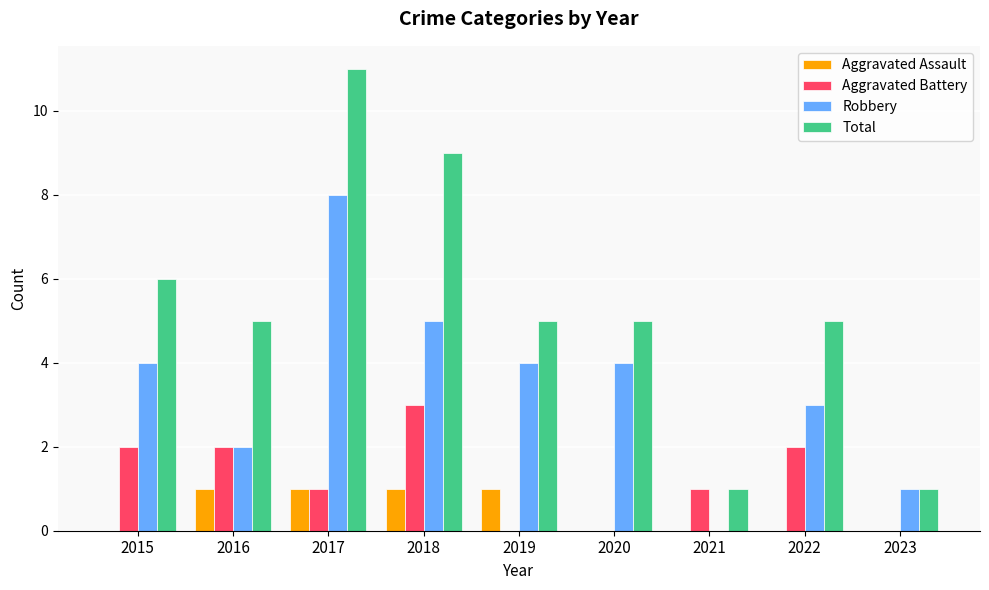

How many distinct data groups are displayed?

4